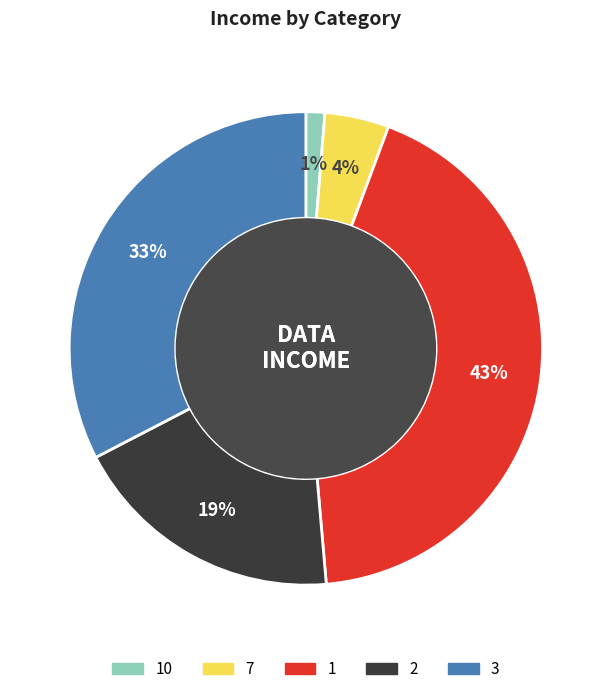

To the nearest percent, what is the difference between the largest and smallest slice percentages?

42%